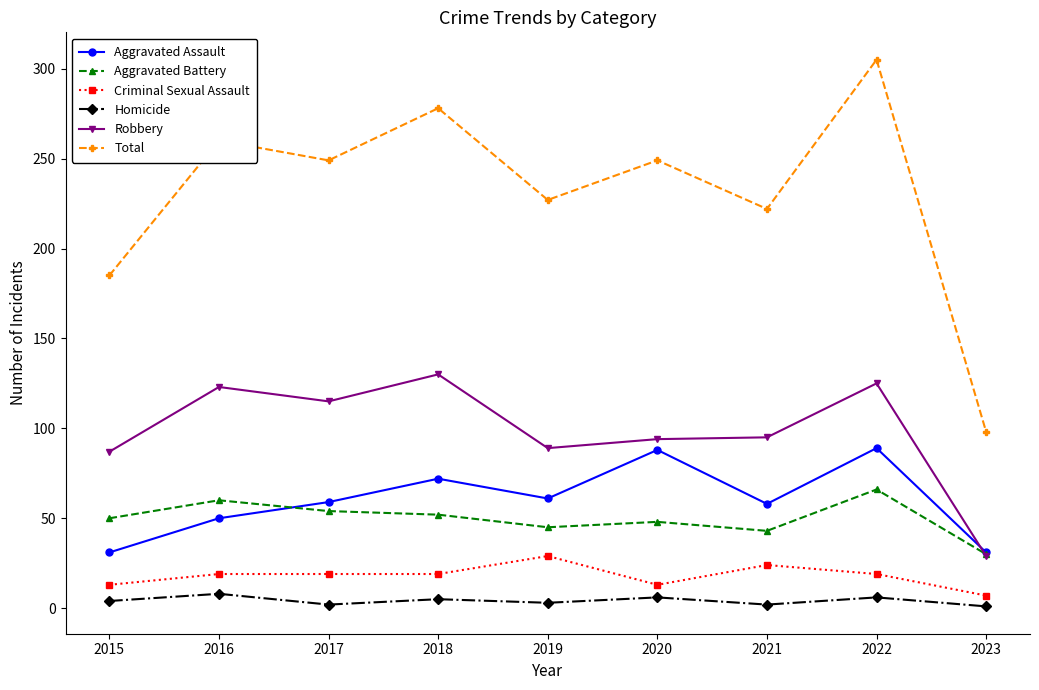

What is the total value across all series at 2023?

196